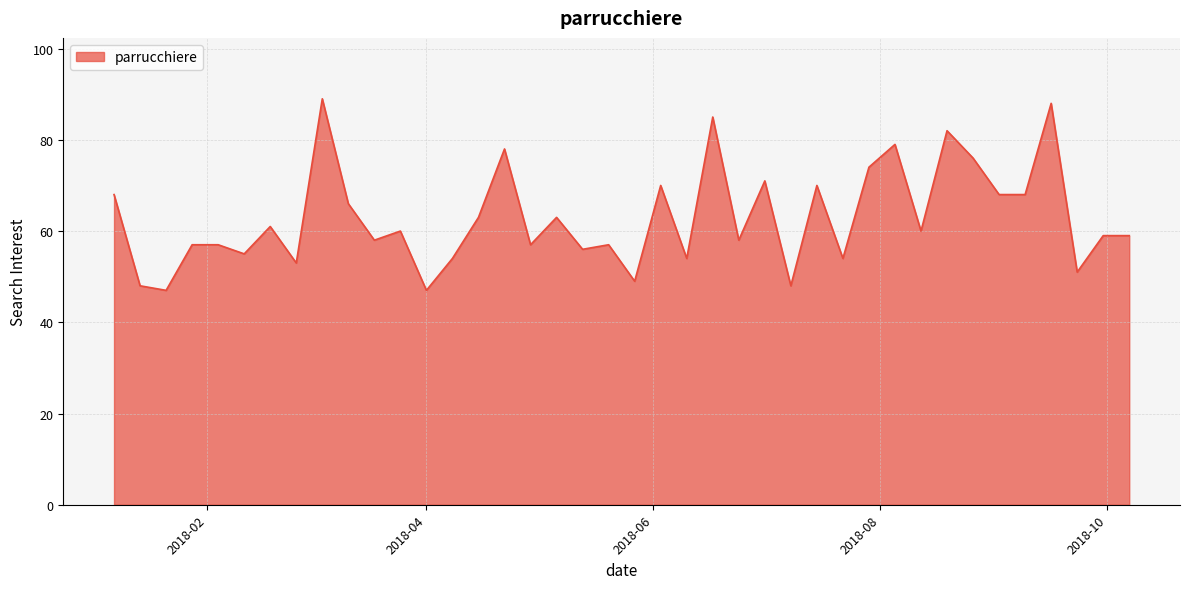

What is the minimum value shown in the chart?

47